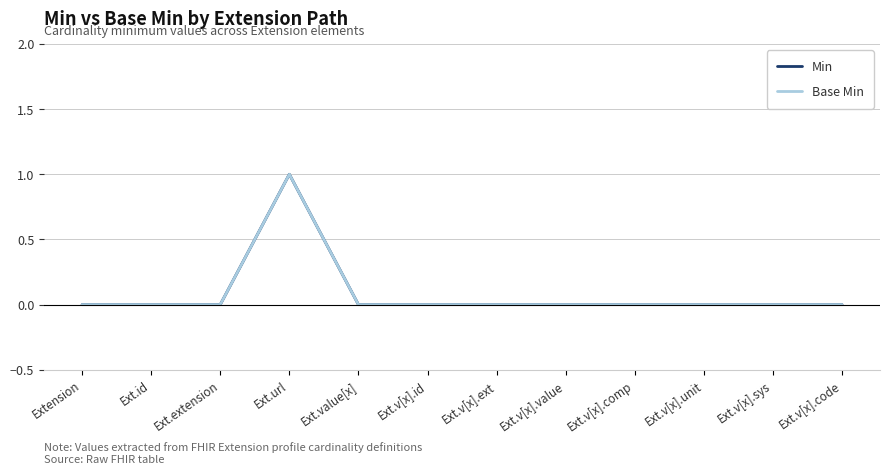

True or false: Base Min and Min cross at least once.

False